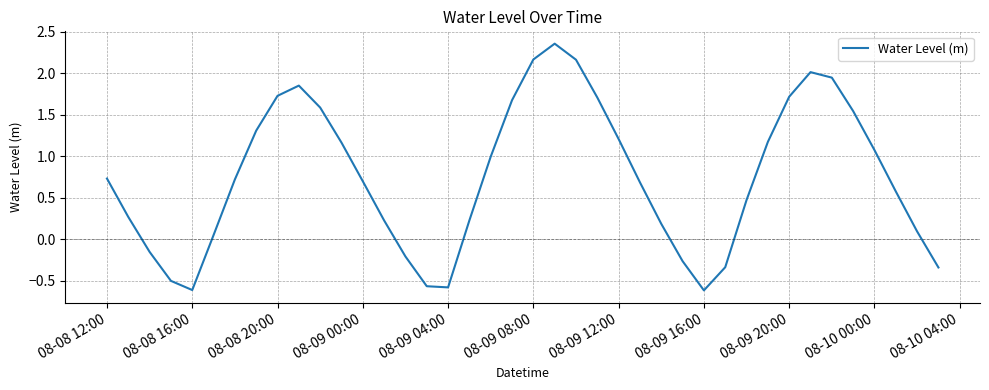

What is the minimum value shown in the chart?

-0.6